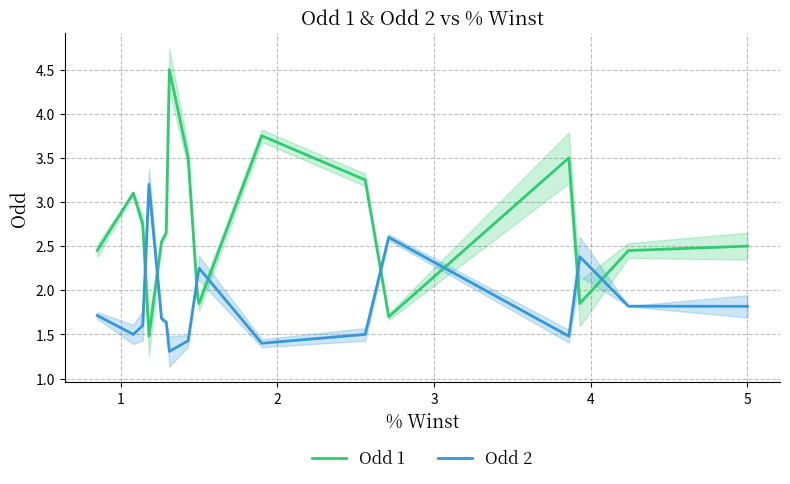

Count the number of data series in this chart.

2